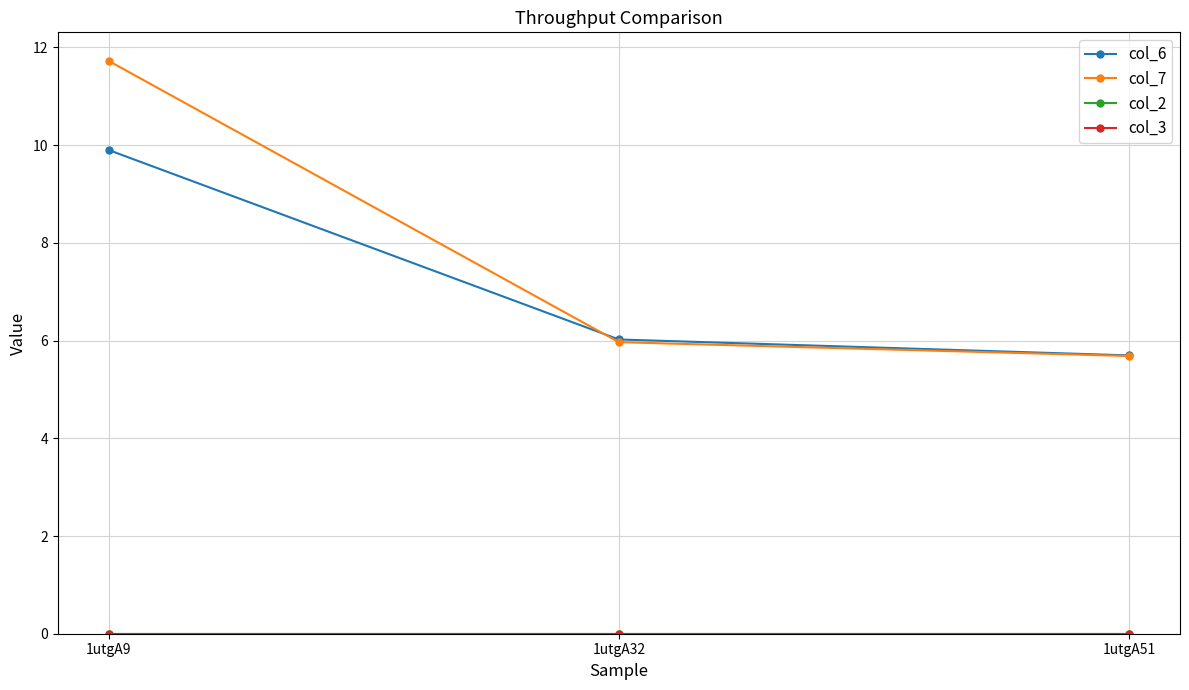

The value of col_6 at 1utgA51 is 5.7. True or false?

True